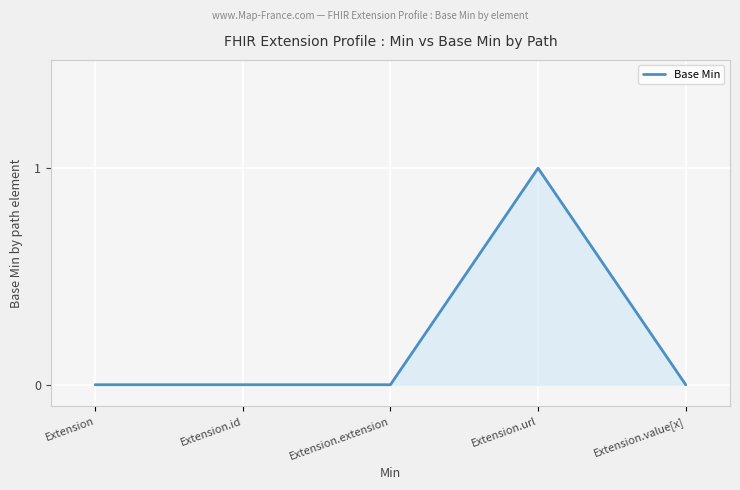

True or false: the data has more than 2 interior local peaks.

False